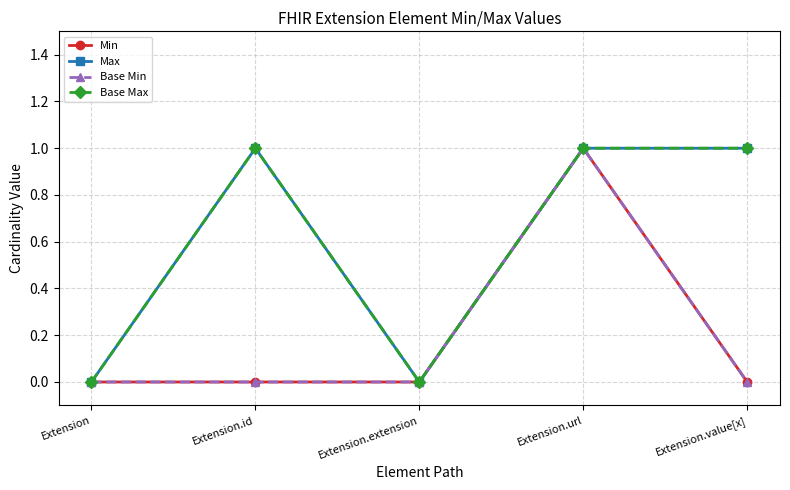

Which has a higher value, Extension or Extension.extension?

Extension